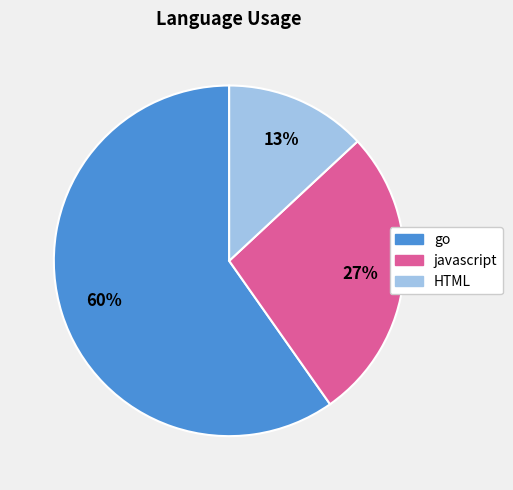

Which has a higher value, javascript or go?

go